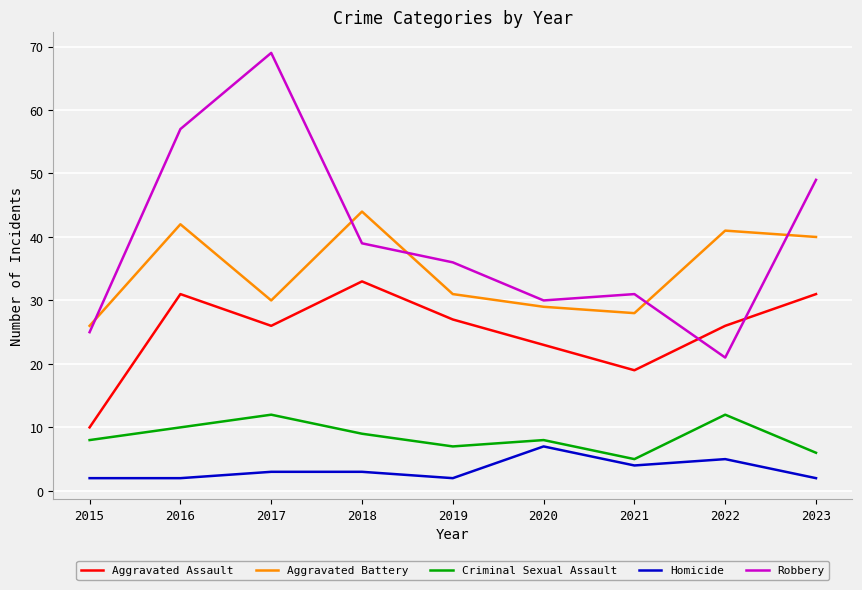

At which label does Aggravated Battery first exceed 31?

2016